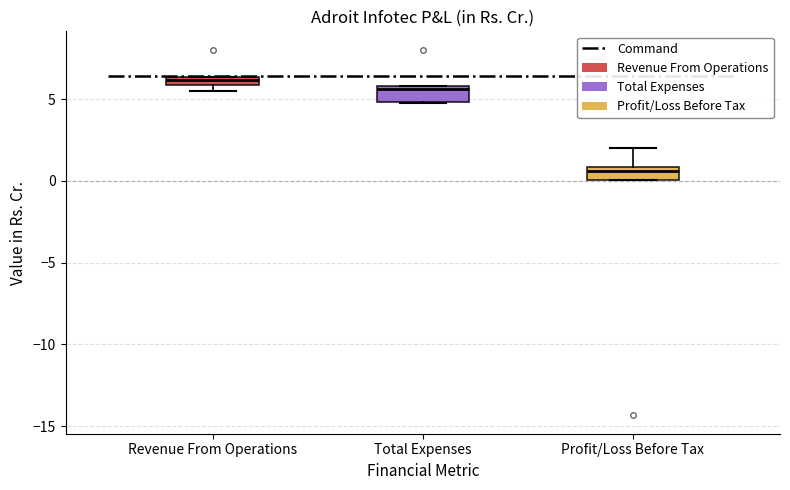

Where does the upper whisker of the box for Profit/Loss Before Tax end on the y-axis? The values are not printed on the chart, so give them approximately, as read against the axis.

2.0